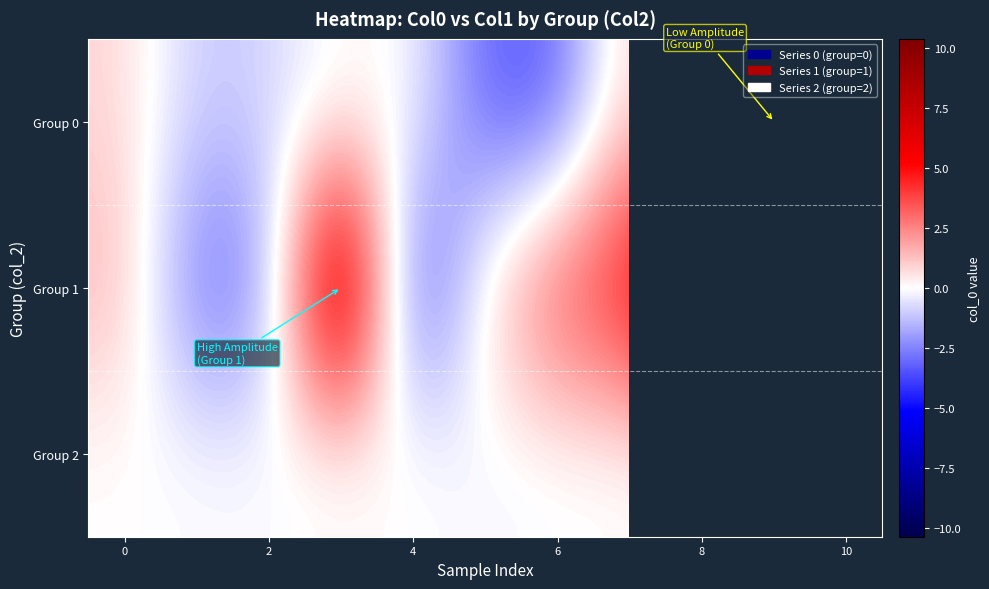

Which series has the largest range (max minus min)?

Group 1